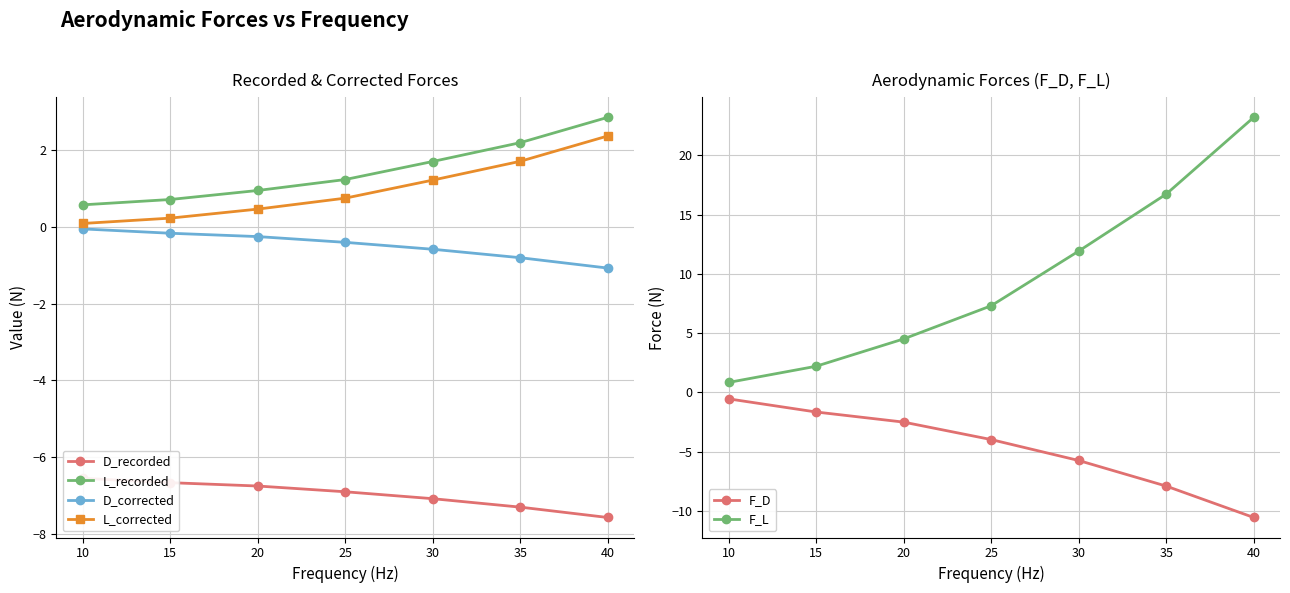

Reading left to right, transcribe all the data shown in this chart.

D_recorded: 10=-6.5	15=-6.7	20=-6.8	25=-6.9	30=-7.1	35=-7.3	40=-7.6
L_recorded: 10=0.6	15=0.7	20=0.9	25=1.2	30=1.7	35=2.2	40=2.9
D_corrected: 10=-0.1	15=-0.2	20=-0.3	25=-0.4	30=-0.6	35=-0.8	40=-1.1
L_corrected: 10=0.1	15=0.2	20=0.5	25=0.7	30=1.2	35=1.7	40=2.4
F_D: 10=-0.5	15=-1.6	20=-2.5	25=-4.0	30=-5.7	35=-7.9	40=-10.5
F_L: 10=0.8	15=2.2	20=4.5	25=7.3	30=11.9	35=16.7	40=23.2